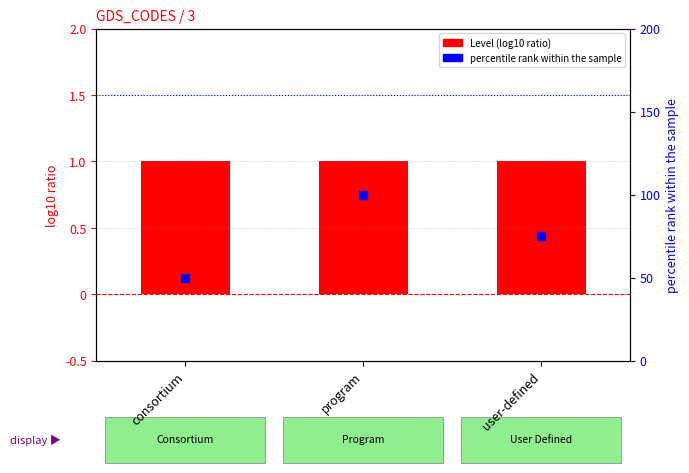

Which series has the largest total across all categories?

percentile rank within the sample